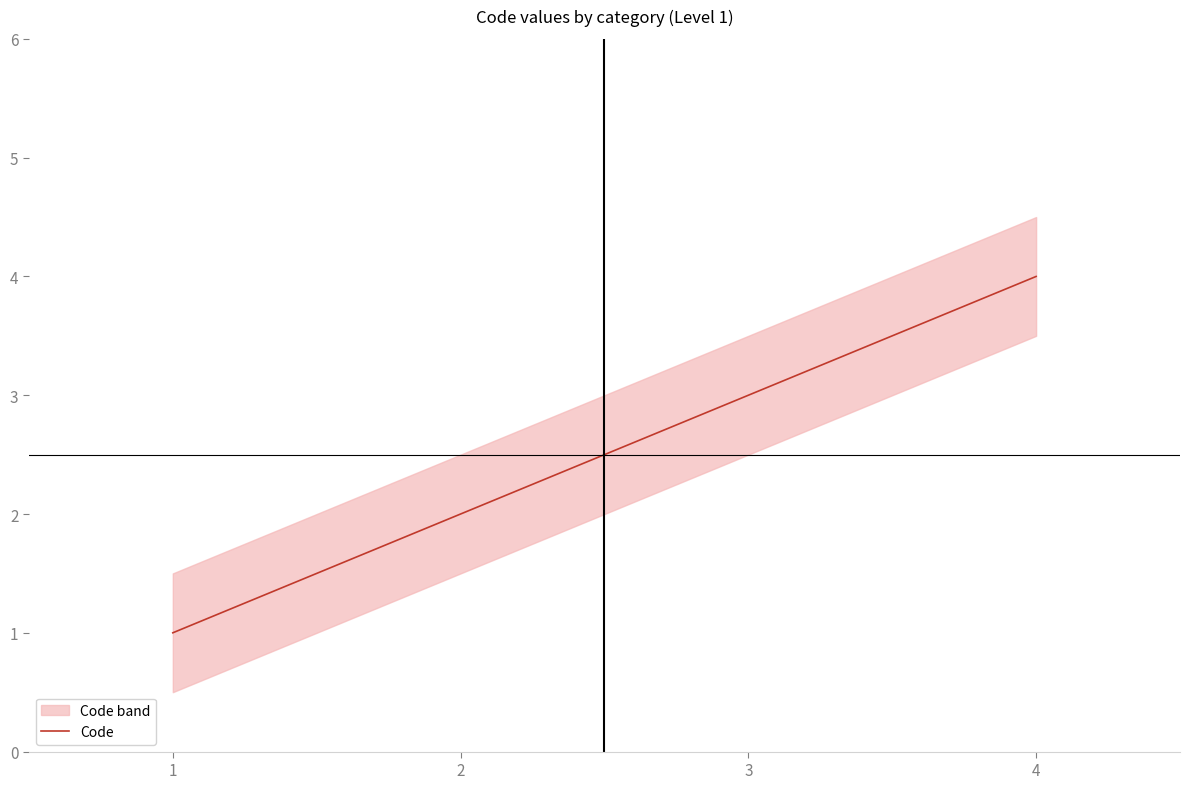

Reading left to right, transcribe all the data shown in this chart.

1=1	2=2	3=3	4=4